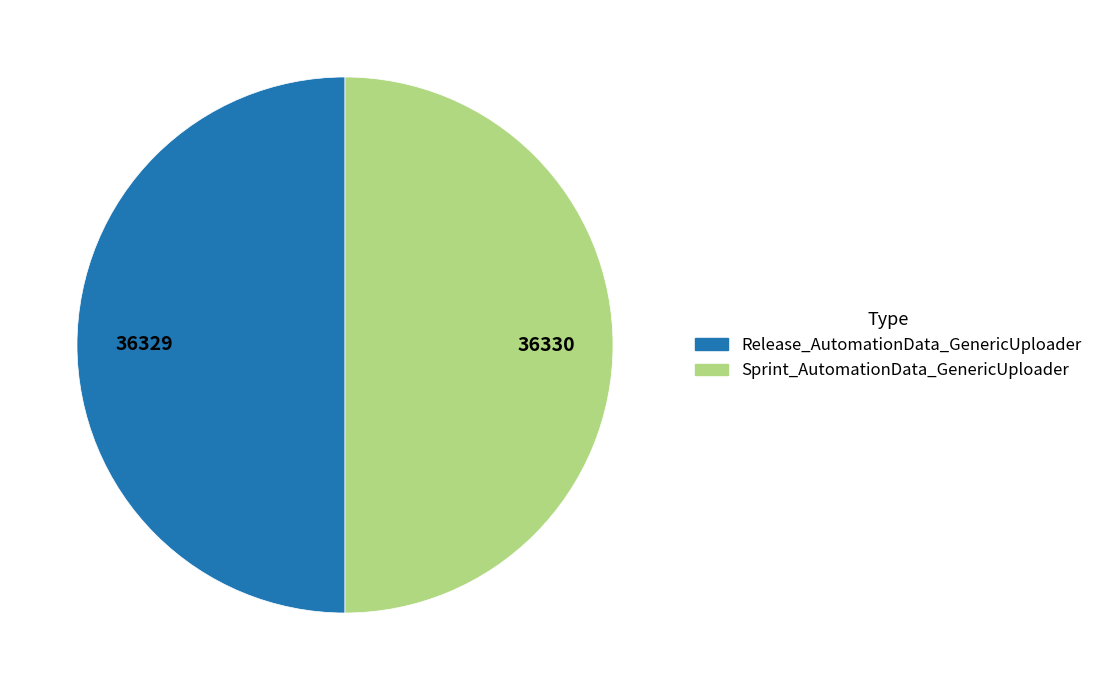

Do Sprint_AutomationData_GenericUploader and Release_AutomationData_GenericUploader together represent more than half of the pie?

Yes